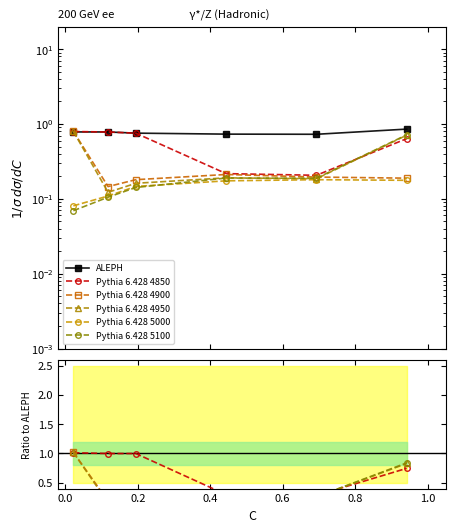

In Pythia 6.428 4950, how many points are lower than both neighbors (excluding endpoints)?

2